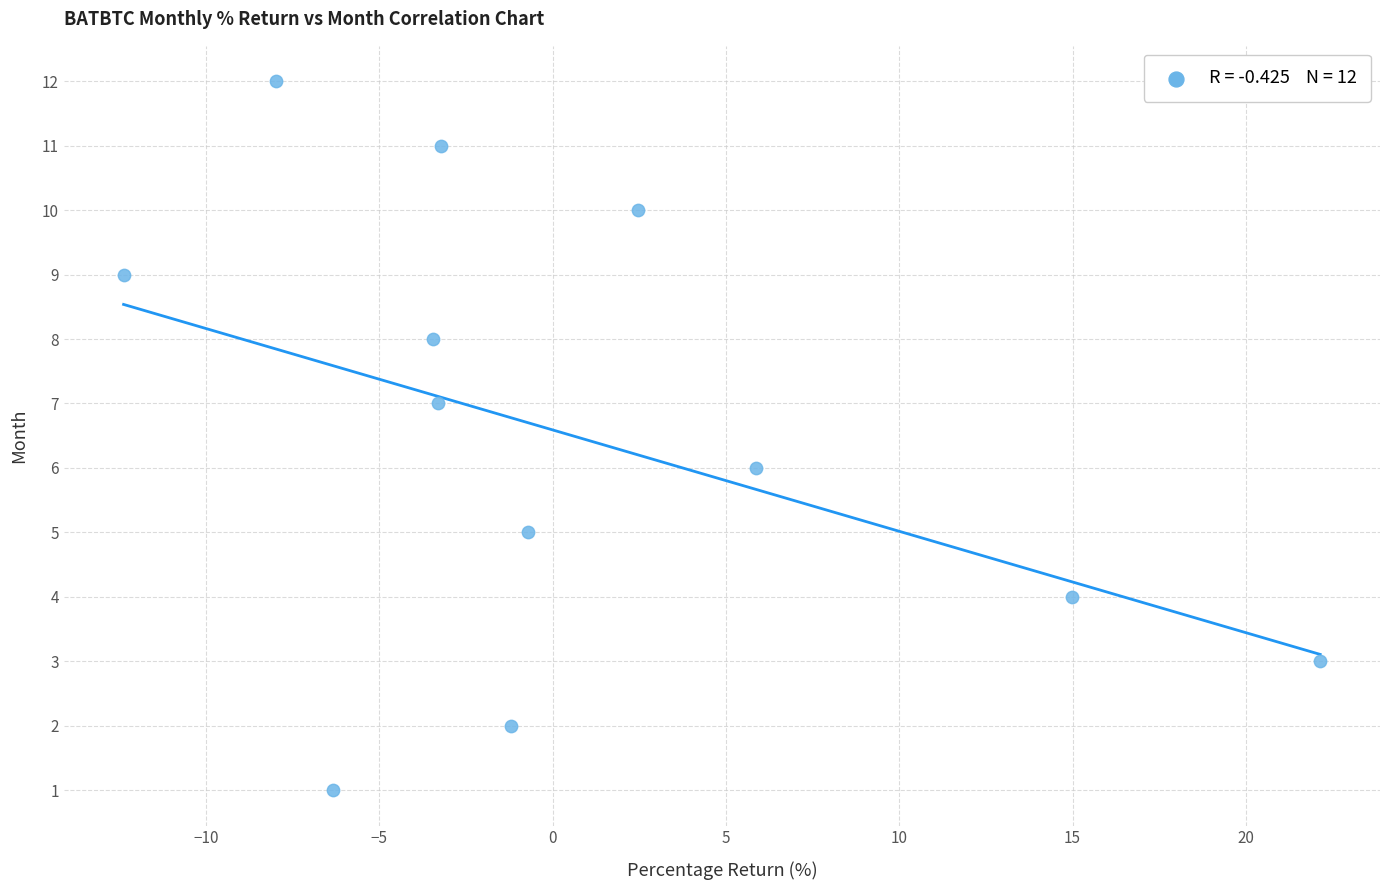

What is the range of Y values (max minus min)?

11